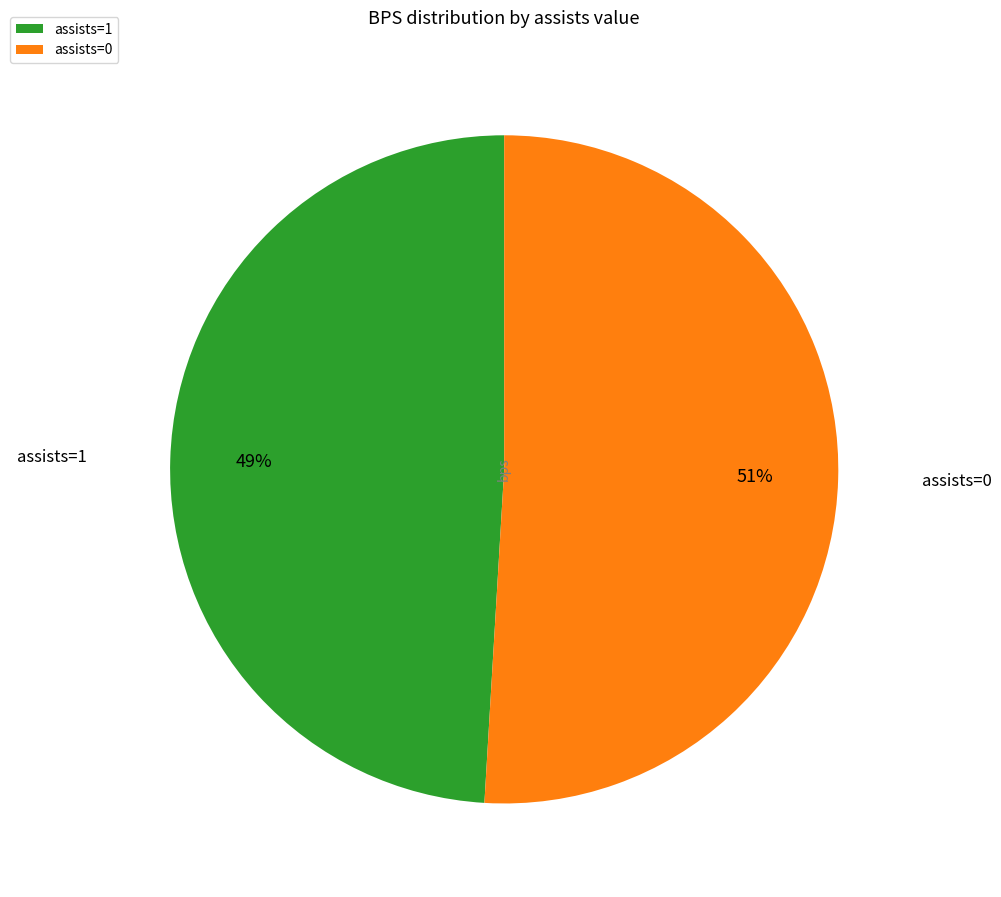

To the nearest percent, what portion does assists=1 represent?

49%